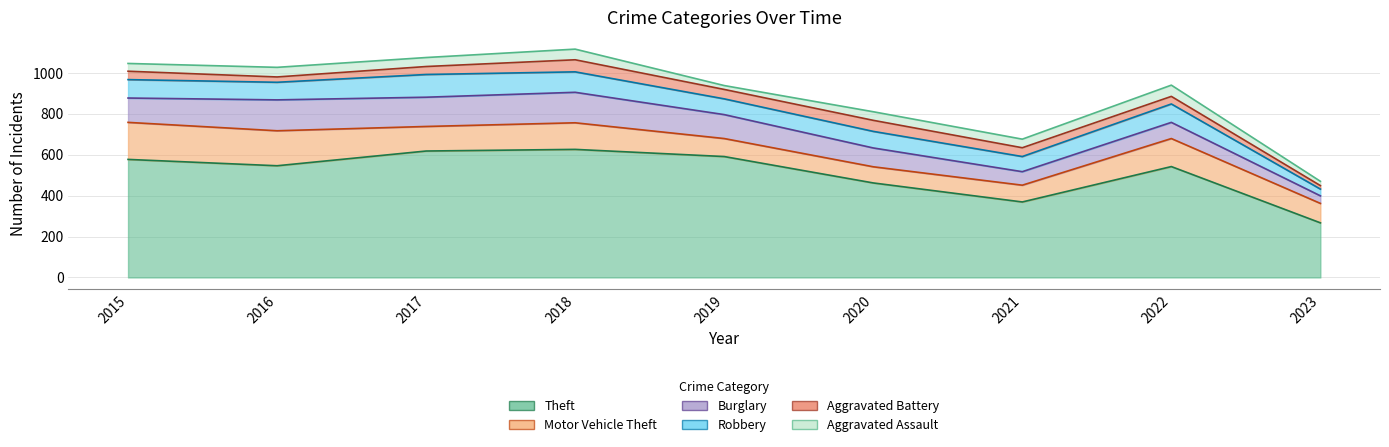

What are all the series names shown in the legend?

Theft, Motor Vehicle Theft, Burglary, Robbery, Aggravated Battery, Aggravated Assault